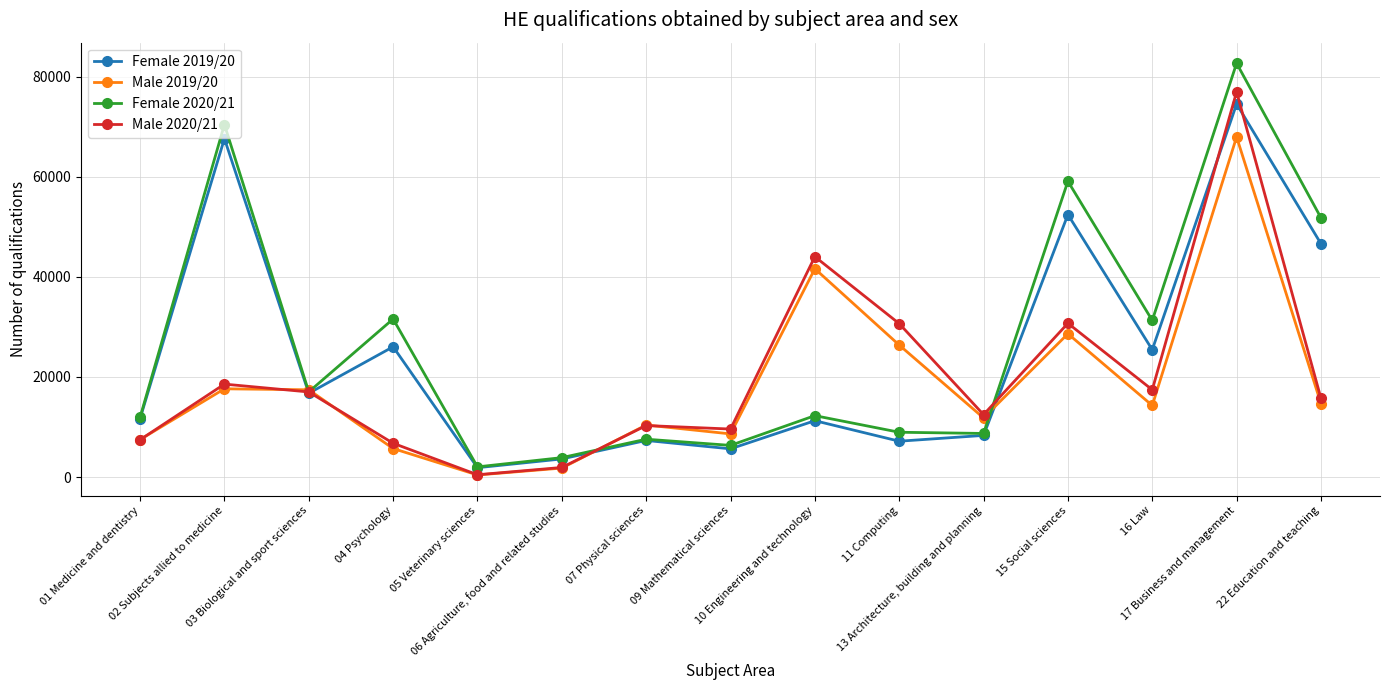

Is it true that Male 2019/20 equals 1795 at 06 Agriculture, food and related studies?

True